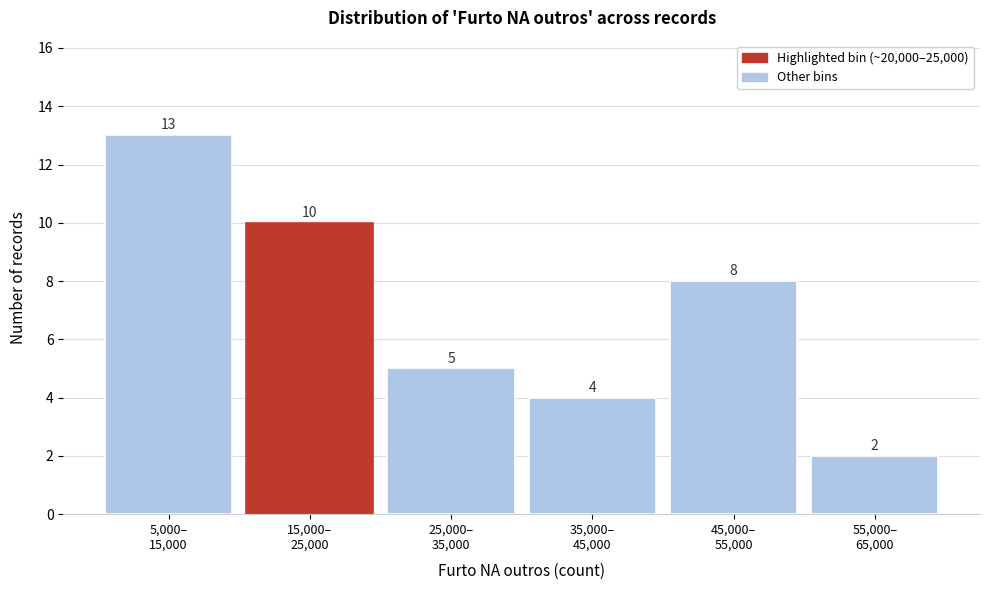

Reading right to left, transcribe all the data shown in this chart.

2	8	4	5	10	13